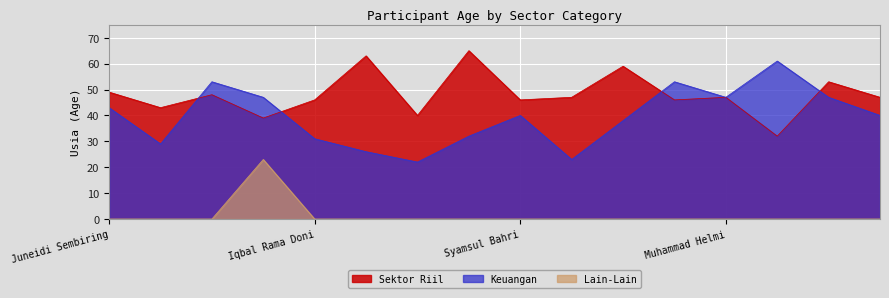

Reading right to left, extract all data points from this chart.

Sektor Riil: 47	53	32	47	46	59	47	46	65	40	63	46	39	48	43	49
Keuangan: 40	47	61	47	53	38	23	40	32	22	26	31	47	53	29	43
Lain-Lain: 0	0	0	0	0	0	0	0	0	0	0	0	23	0	0	0